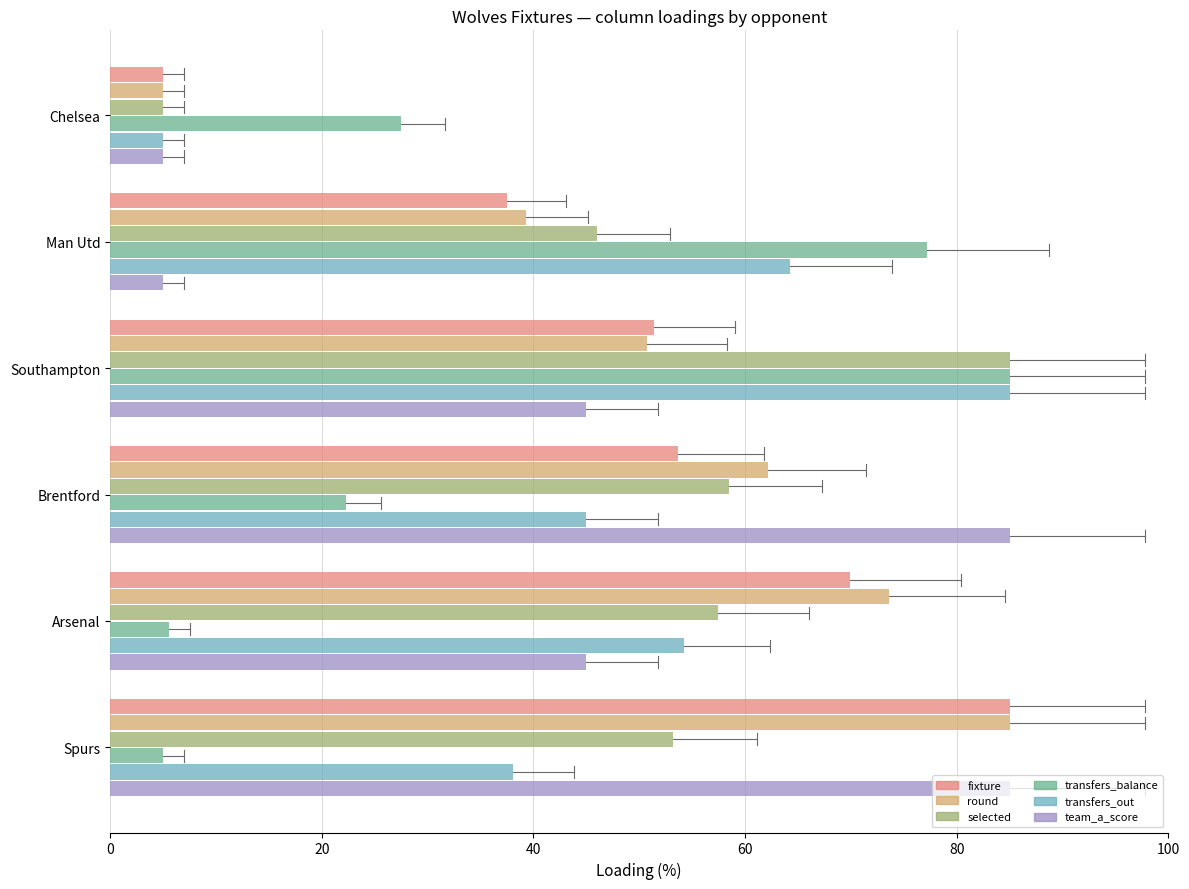

How many categories are shown in the chart?

6